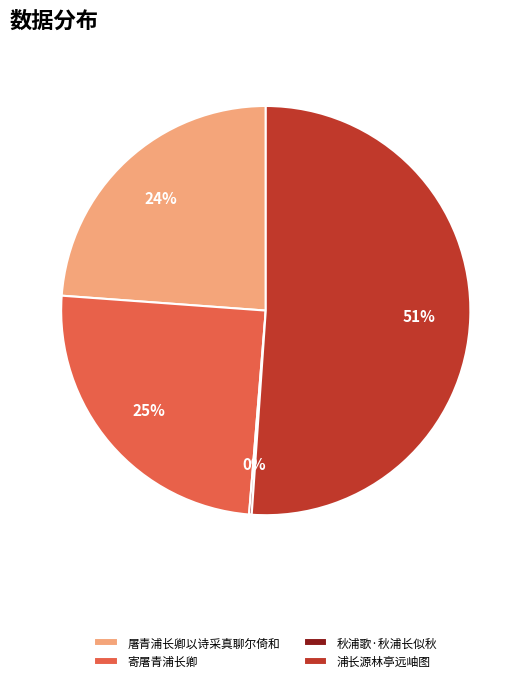

Is 寄屠青浦长卿 the majority of the pie?

No